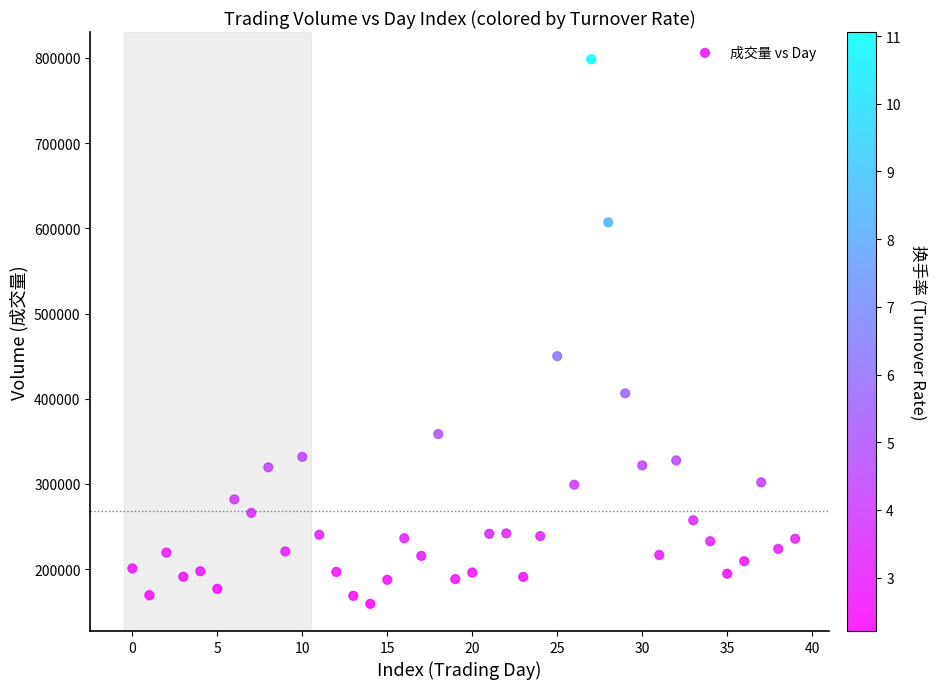

What is the range of Y values (max minus min)?

639093